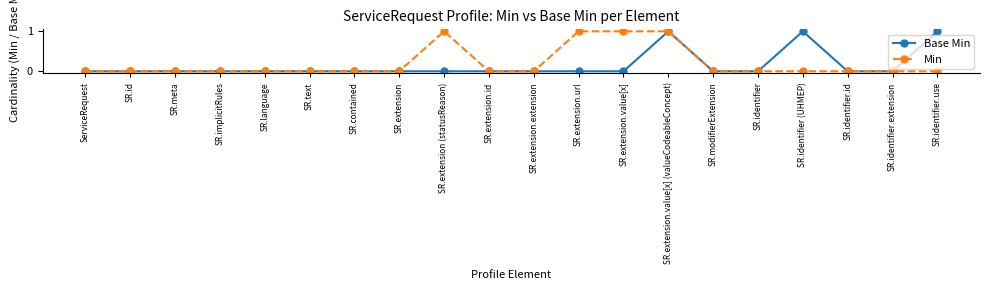

Is it true that Base Min equals 1 at SR.extension.url?

False